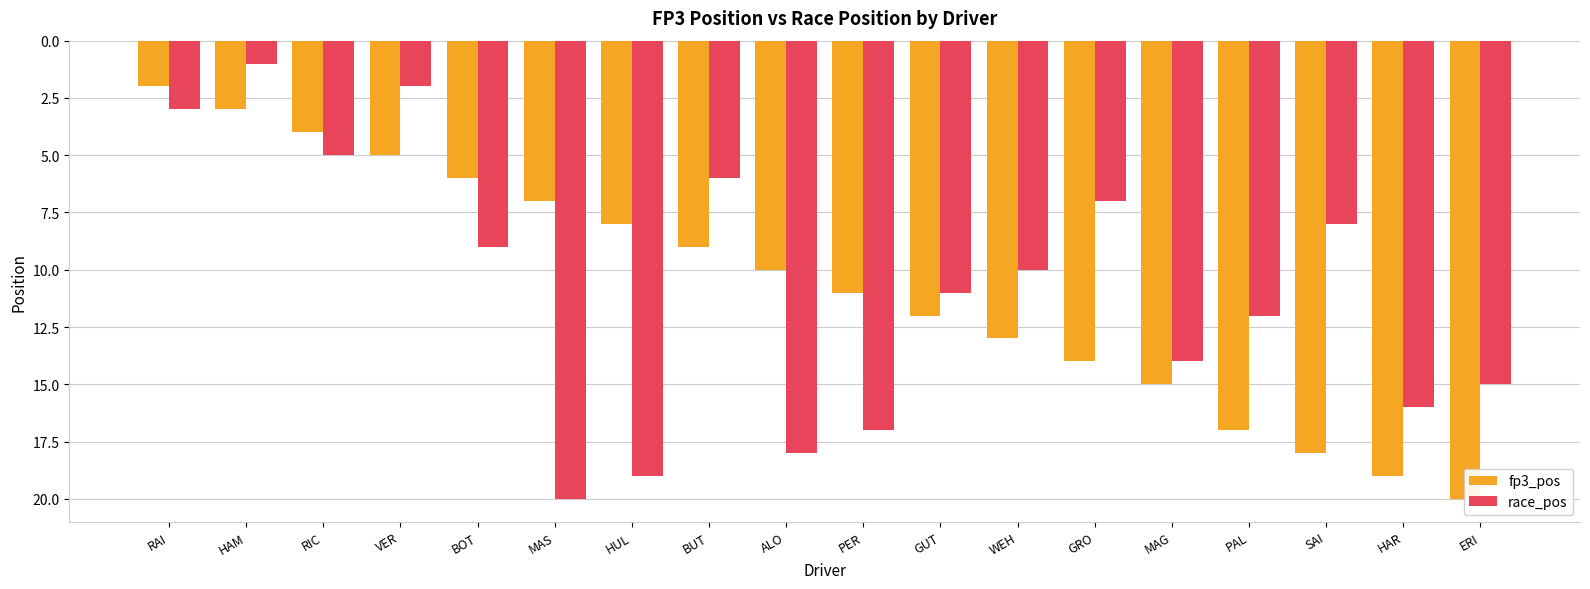

Is the value of race_pos at PER greater than the value of fp3_pos at RAI?

Yes